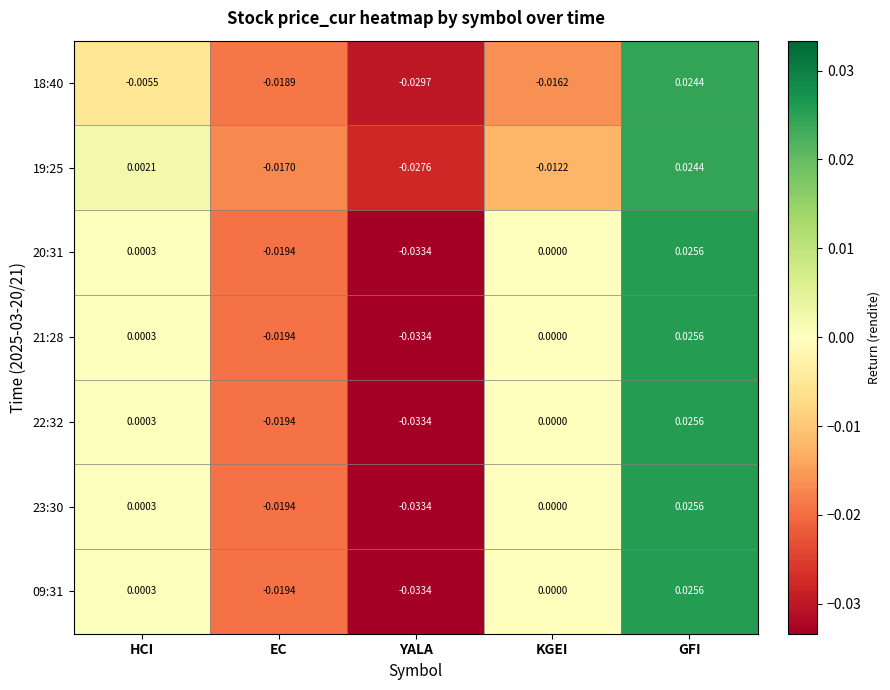

List the labels in order of 21:28 value, largest first.

GFI, HCI, KGEI, EC, YALA